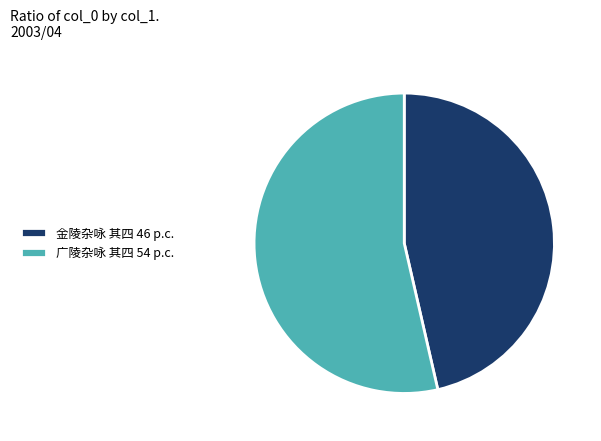

What is the ratio of the value at 广陵杂咏 其四 54 p.c. to the value at 金陵杂咏 其四 46 p.c.?

1.2